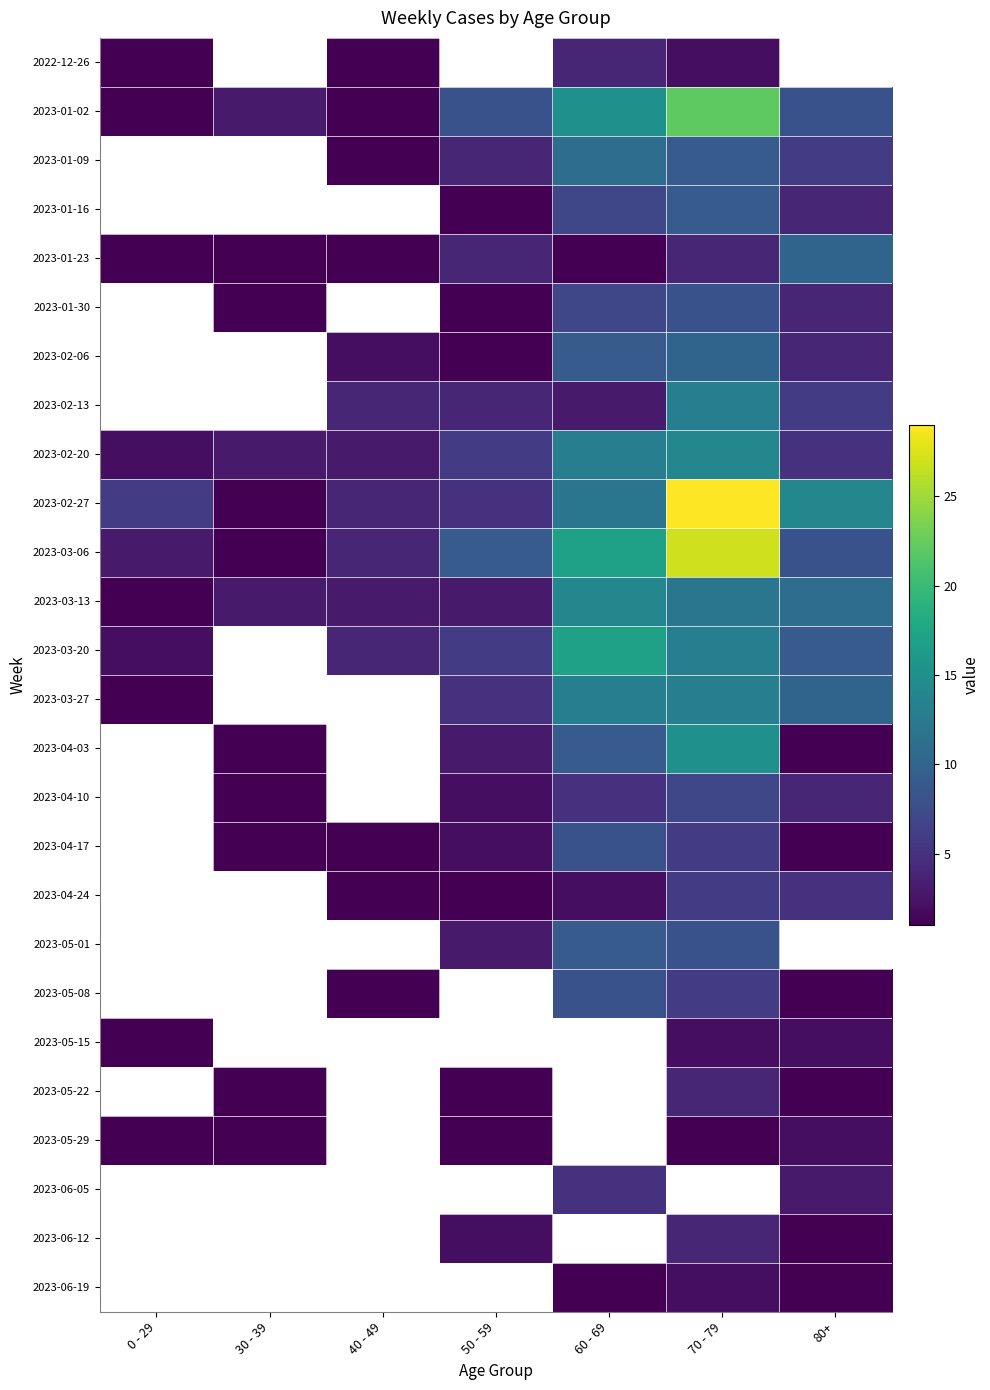

Which label corresponds to the largest value in the chart?

70 - 79